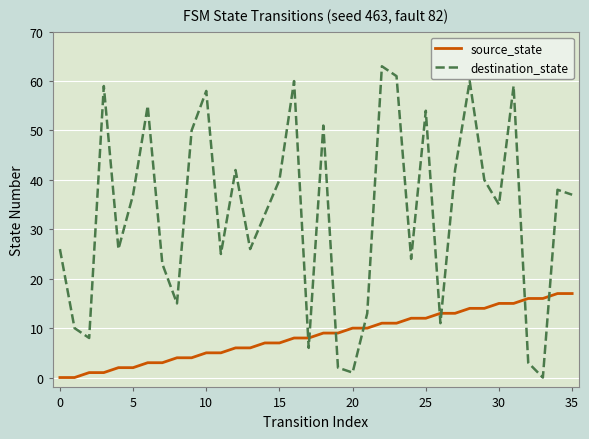

Which series has the largest total across all categories?

destination_state